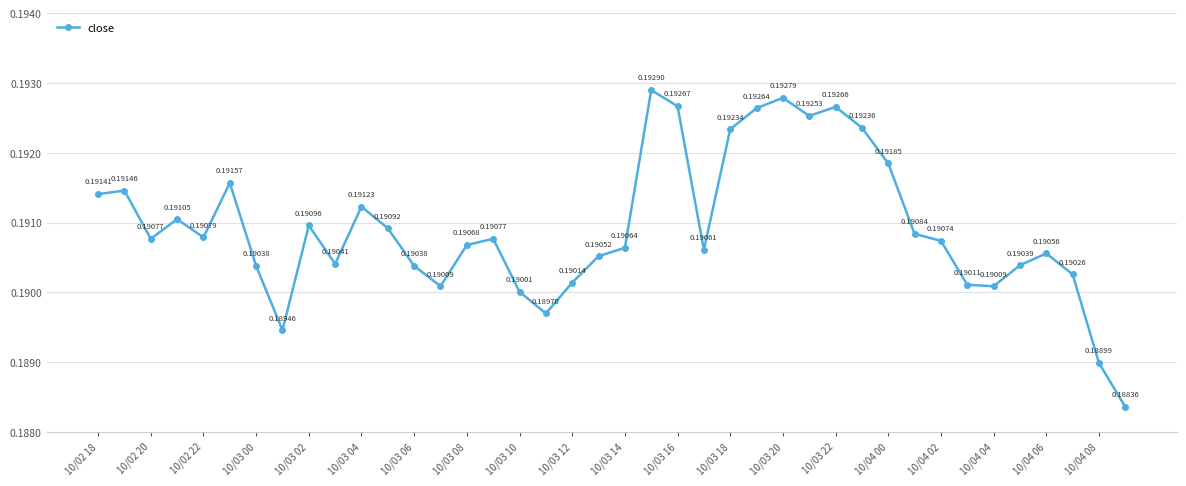

How many interior local peaks (higher than both neighbors) does the data have?

10